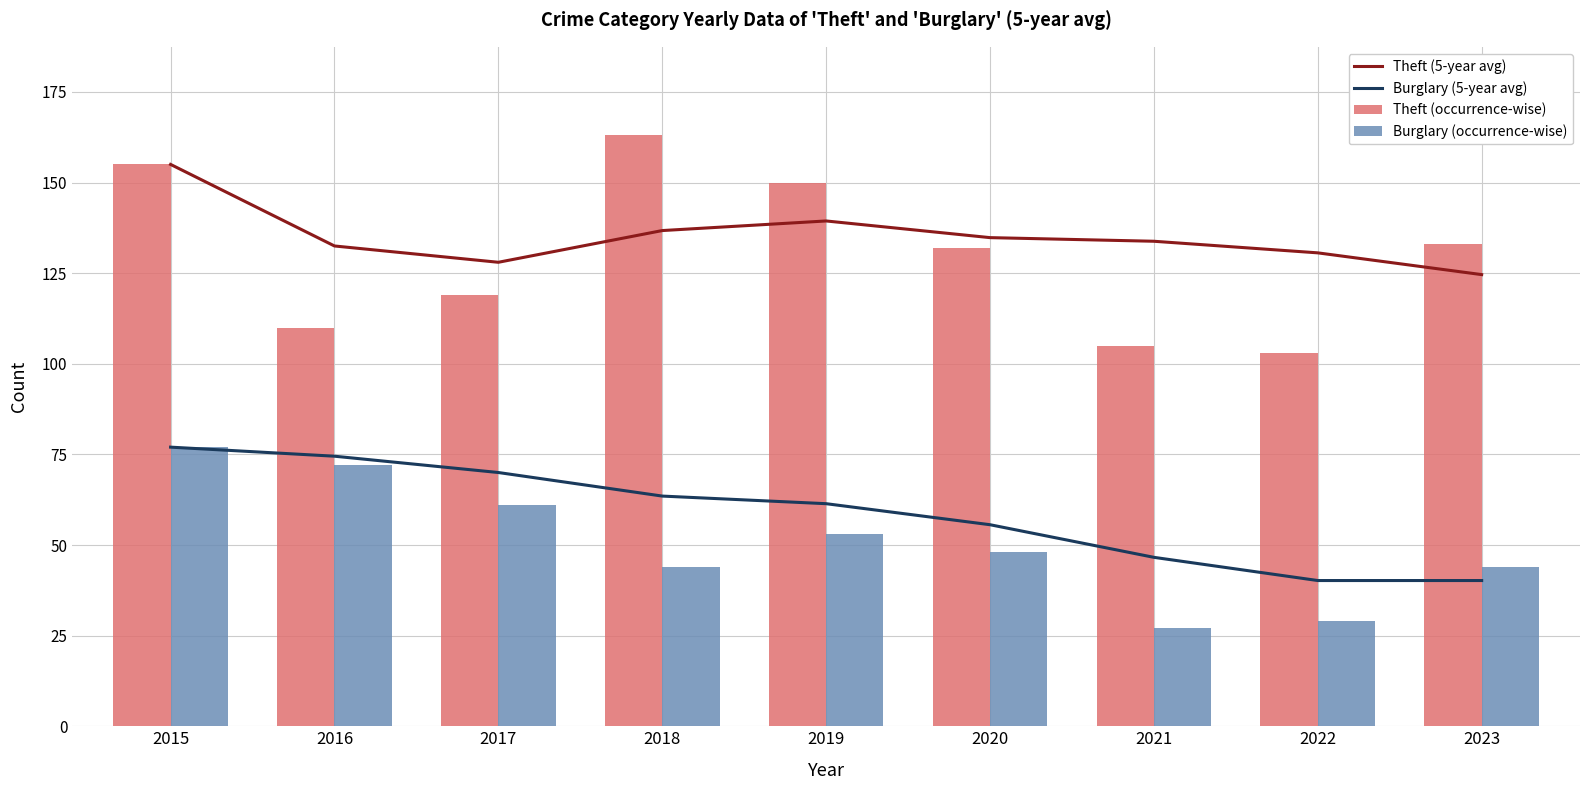

At which label does Burglary (occurrence-wise) first exceed 48?

2015